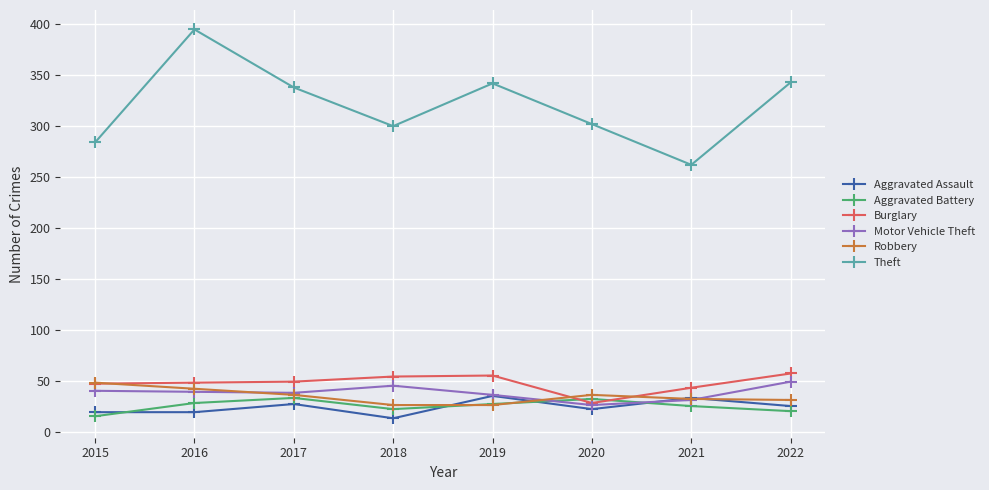

Which series has the largest range (max minus min)?

Theft